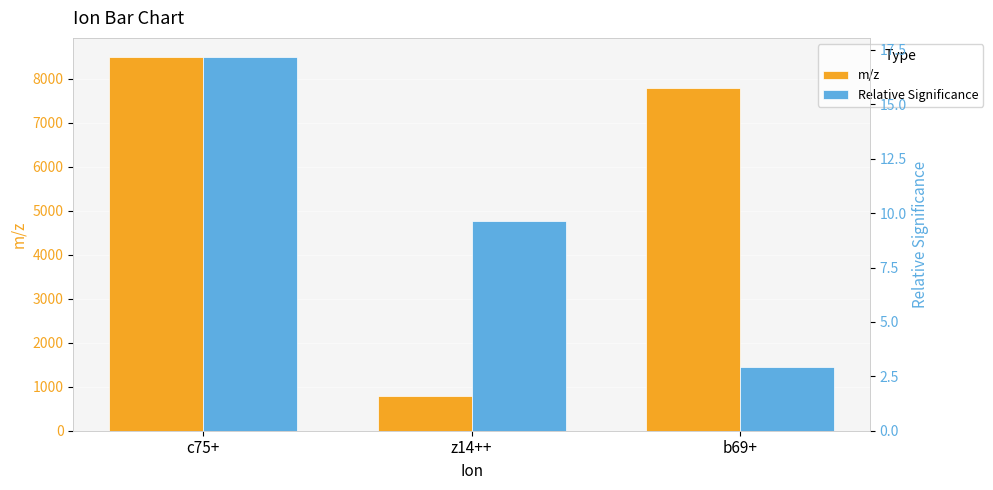

Which category has the highest value in the m/z series?

c75+